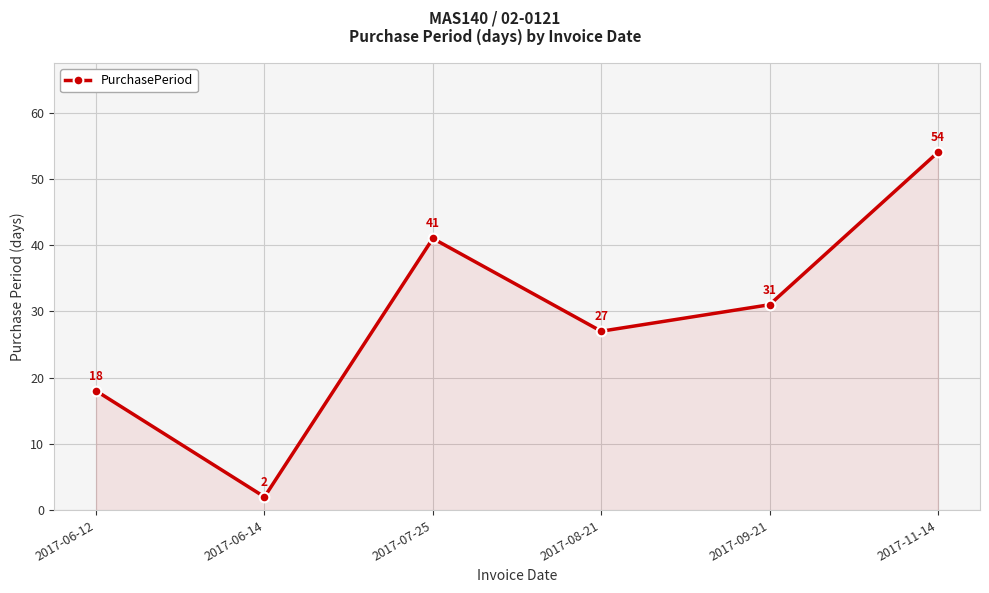

The value at 2017-09-21 is 31. True or false?

True